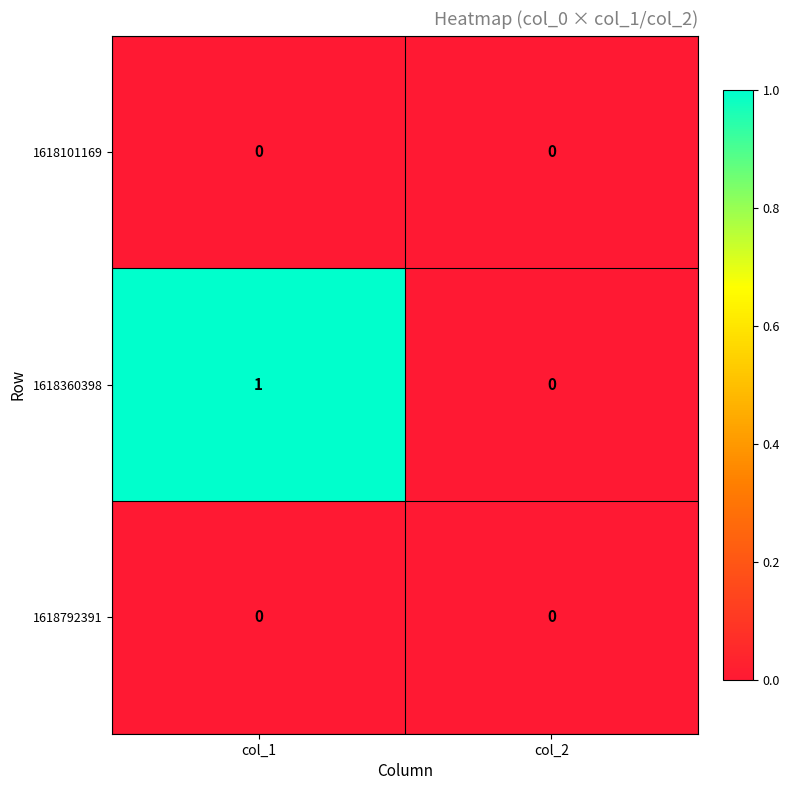

Which series has the largest range (max minus min)?

1618360398